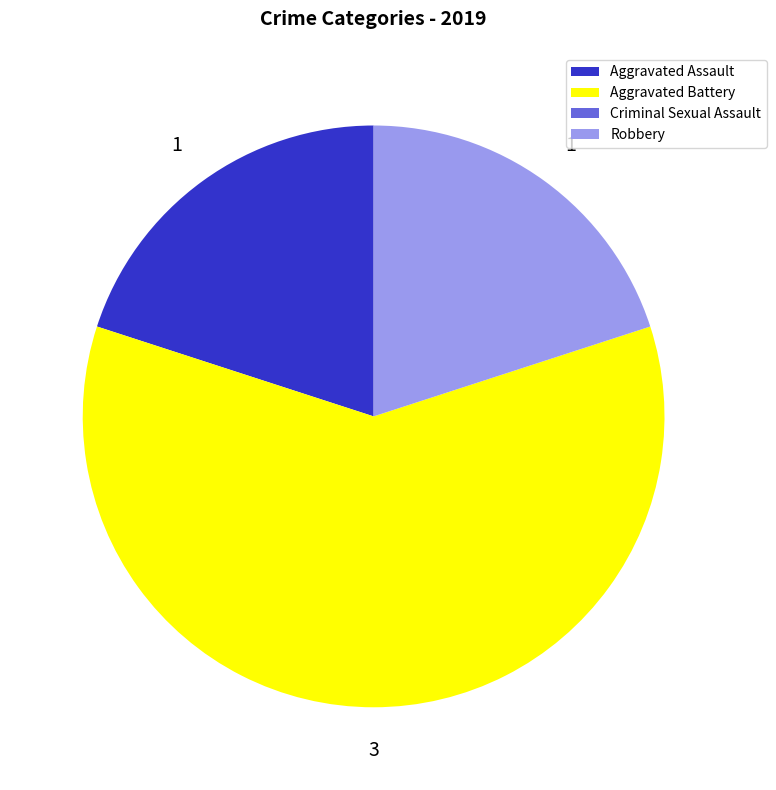

The Aggravated Battery slice represents 60% of the pie. True or false?

True